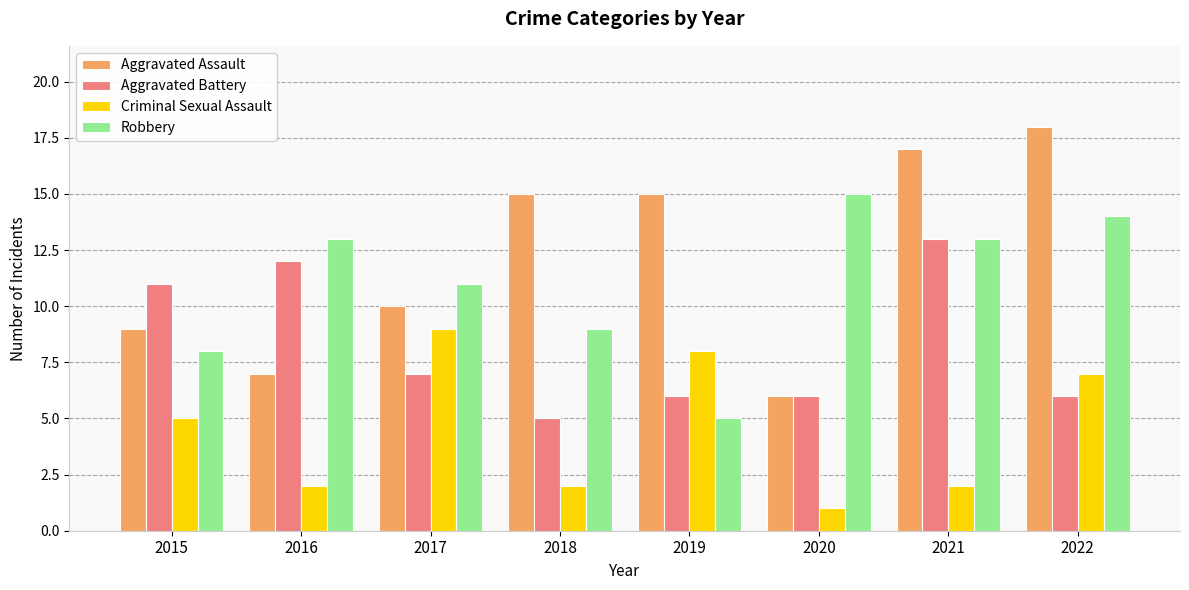

What is the spread (max minus min) of values at 2018?

13